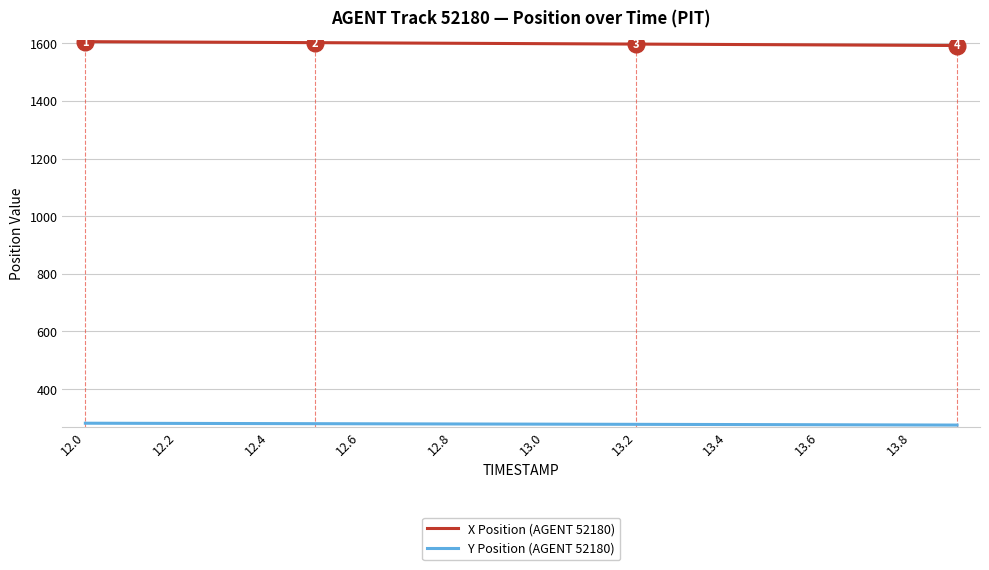

Which series has the largest total across all categories?

X Position (AGENT 52180)